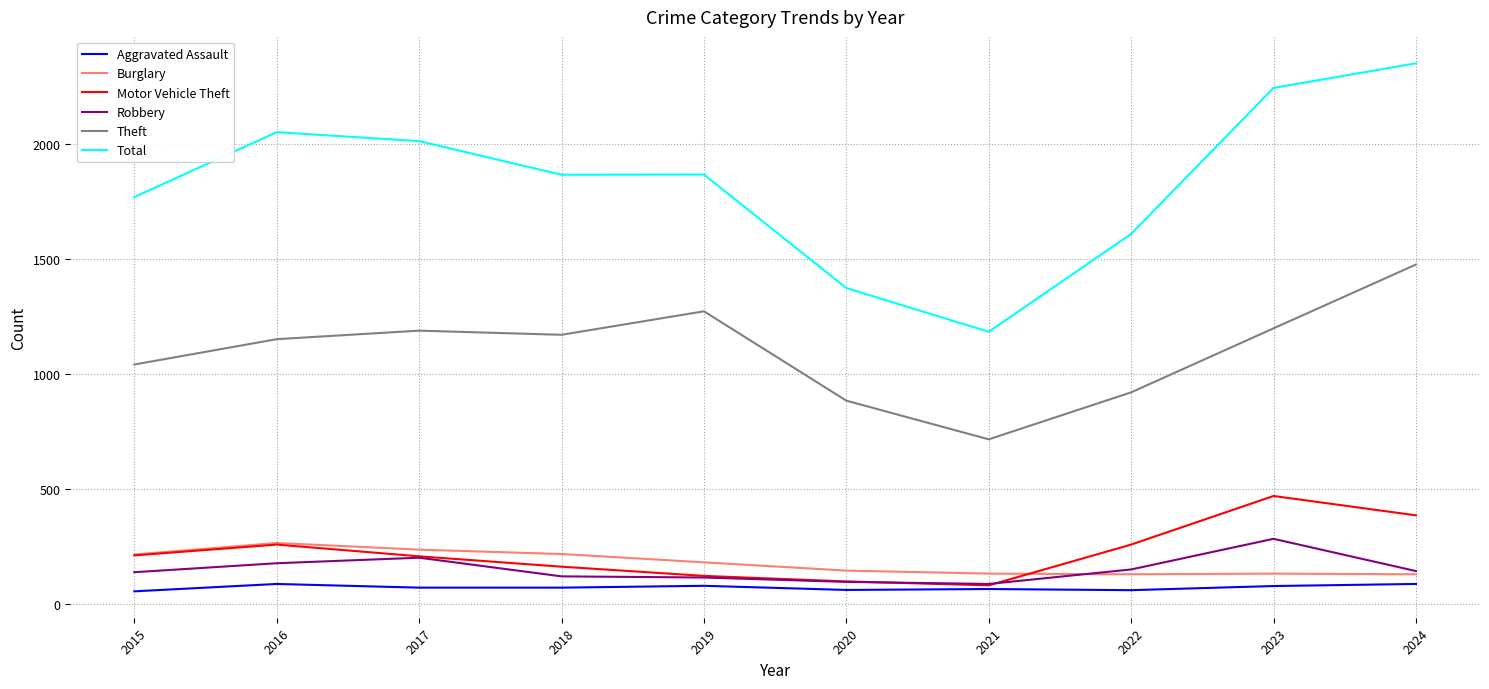

The Motor Vehicle Theft series shows 34 at 2018. True or false?

False